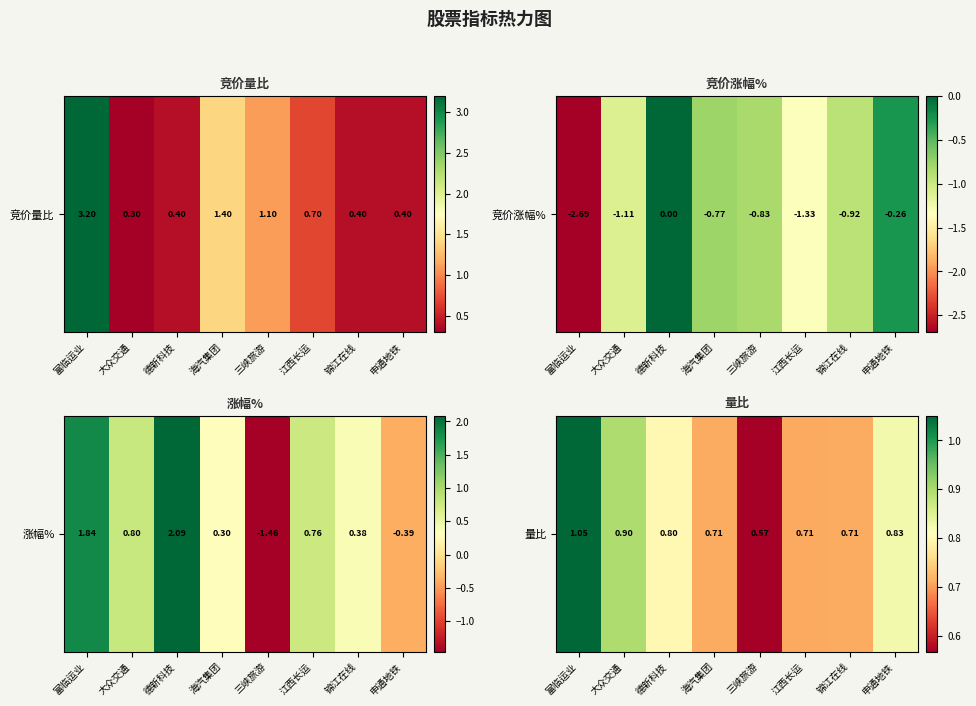

List the labels in order of value, smallest first.

三峡旅游, 江西长运, 锦江在线, 海汽集团, 德新科技, 申通地铁, 大众交通, 富临运业